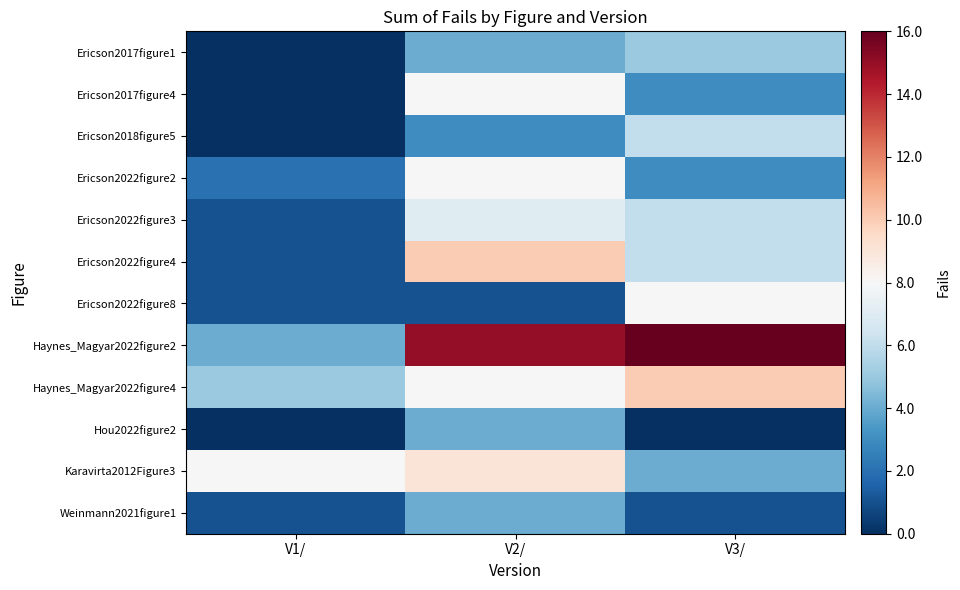

Reading left to right, list all the values displayed in this chart.

Ericson2017figure1: V1/=0	V2/=4	V3/=5
Ericson2017figure4: V1/=0	V2/=8	V3/=3
Ericson2018figure5: V1/=0	V2/=3	V3/=6
Ericson2022figure2: V1/=2	V2/=8	V3/=3
Ericson2022figure3: V1/=1	V2/=7	V3/=6
Ericson2022figure4: V1/=1	V2/=10	V3/=6
Ericson2022figure8: V1/=1	V2/=1	V3/=8
Haynes_Magyar2022figure2: V1/=4	V2/=15	V3/=16
Haynes_Magyar2022figure4: V1/=5	V2/=8	V3/=10
Hou2022figure2: V1/=0	V2/=4	V3/=0
Karavirta2012Figure3: V1/=8	V2/=9	V3/=4
Weinmann2021figure1: V1/=1	V2/=4	V3/=1